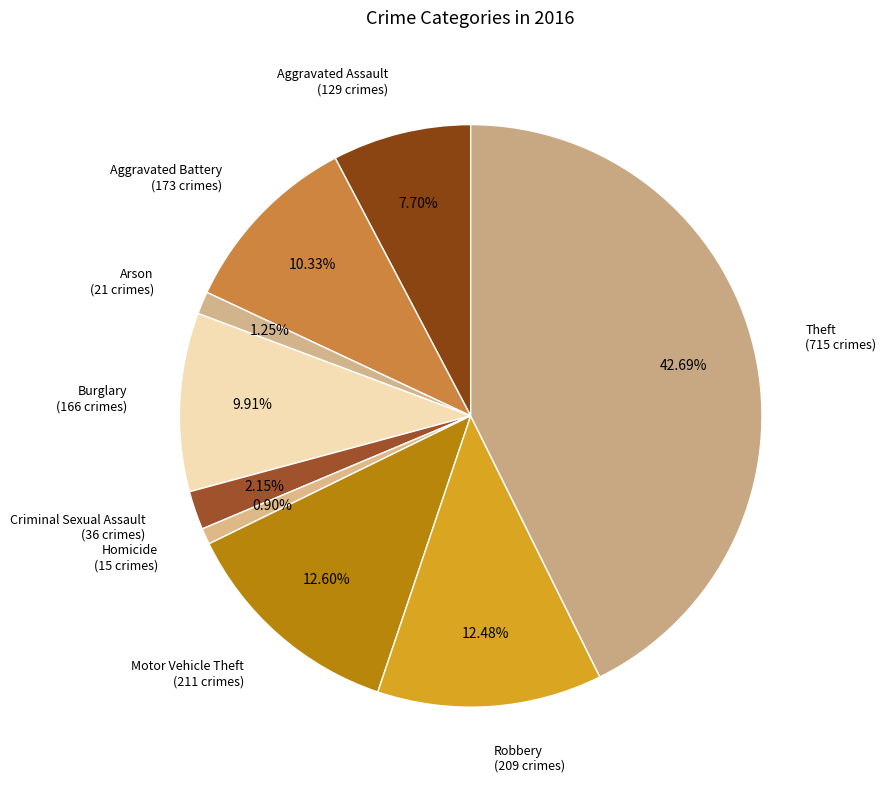

What is the ratio of the value at Aggravated Battery (173 crimes) to the value at Aggravated Assault (129 crimes)?

1.3